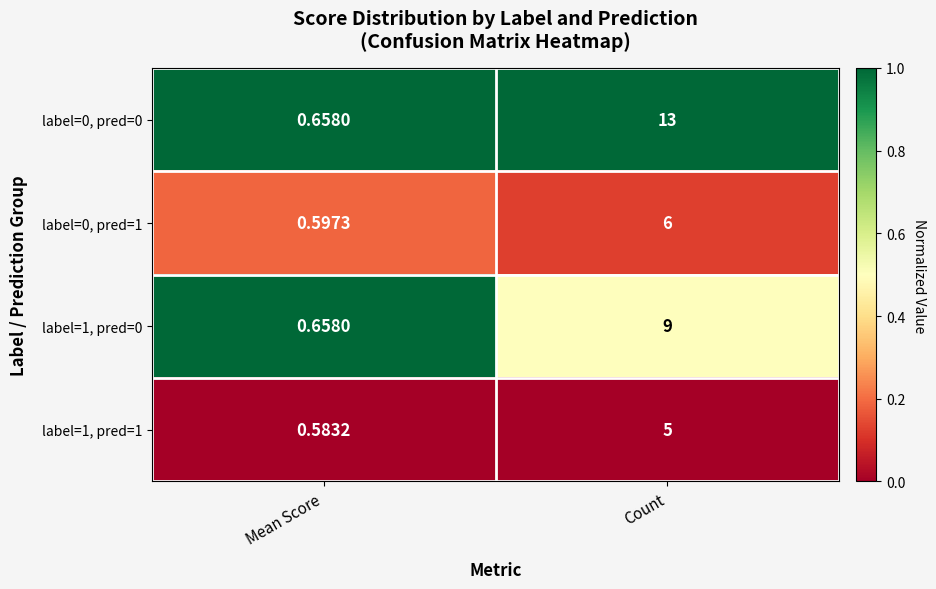

Rank the categories by label=0, pred=1 value from highest to lowest.

Count, Mean Score